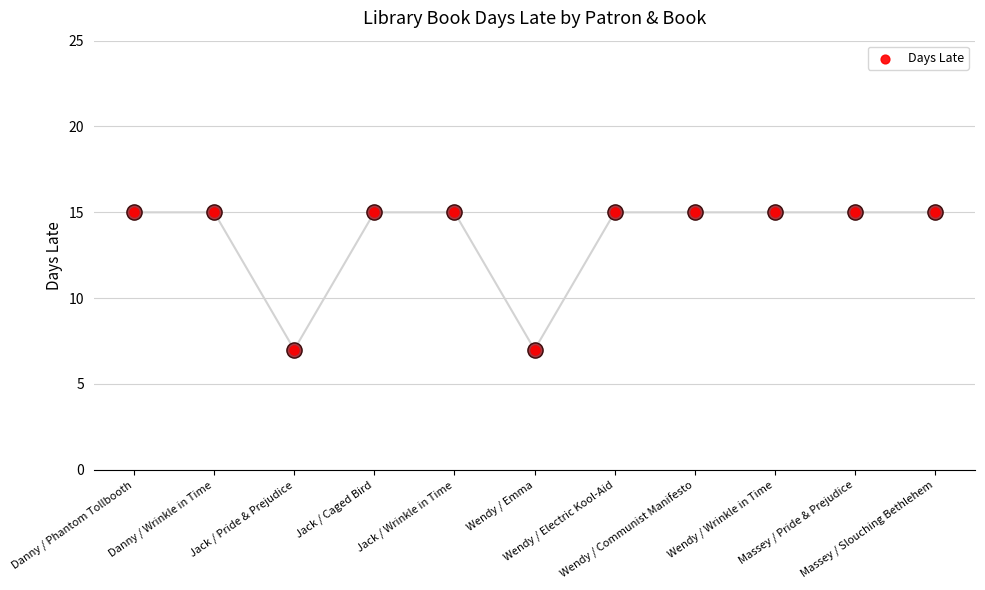

Approximately how many times larger is the value at Wendy / Communist Manifesto compared to Wendy / Wrinkle in Time?

1.0